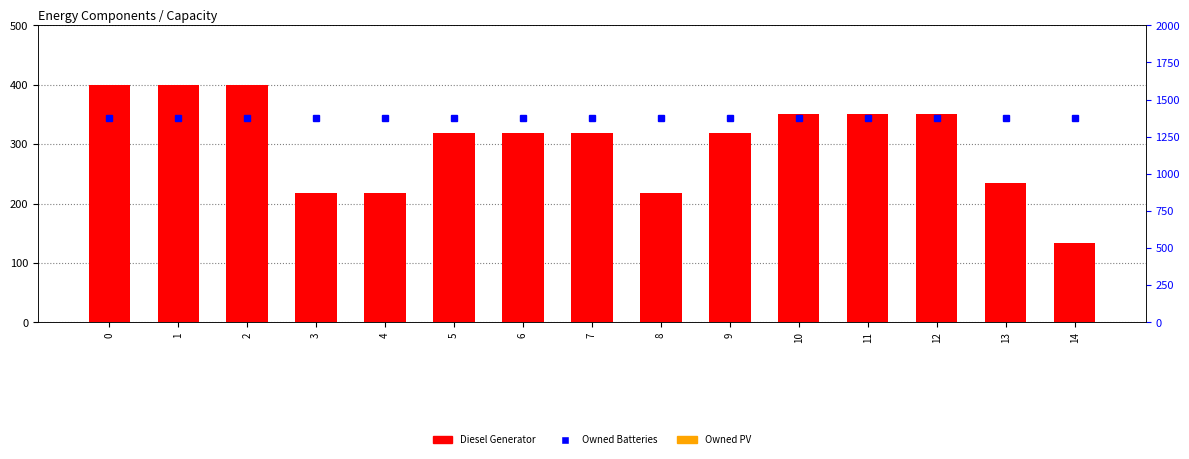

Which series has the widest spread of values?

Diesel Generator